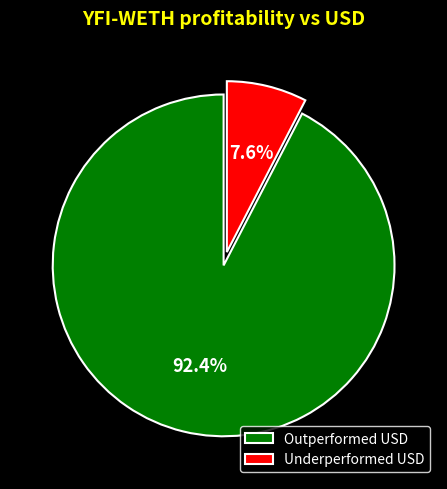

Is there any slice that represents more than half of the pie?

Yes